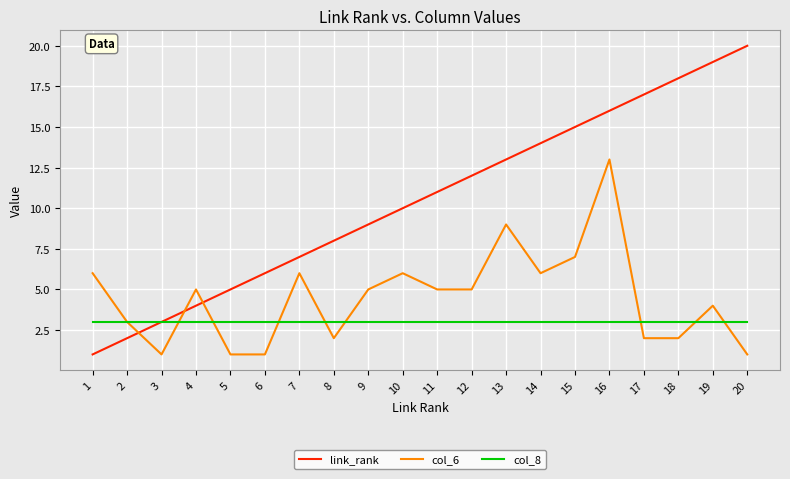

What is the lowest value of the col_6 series?

1